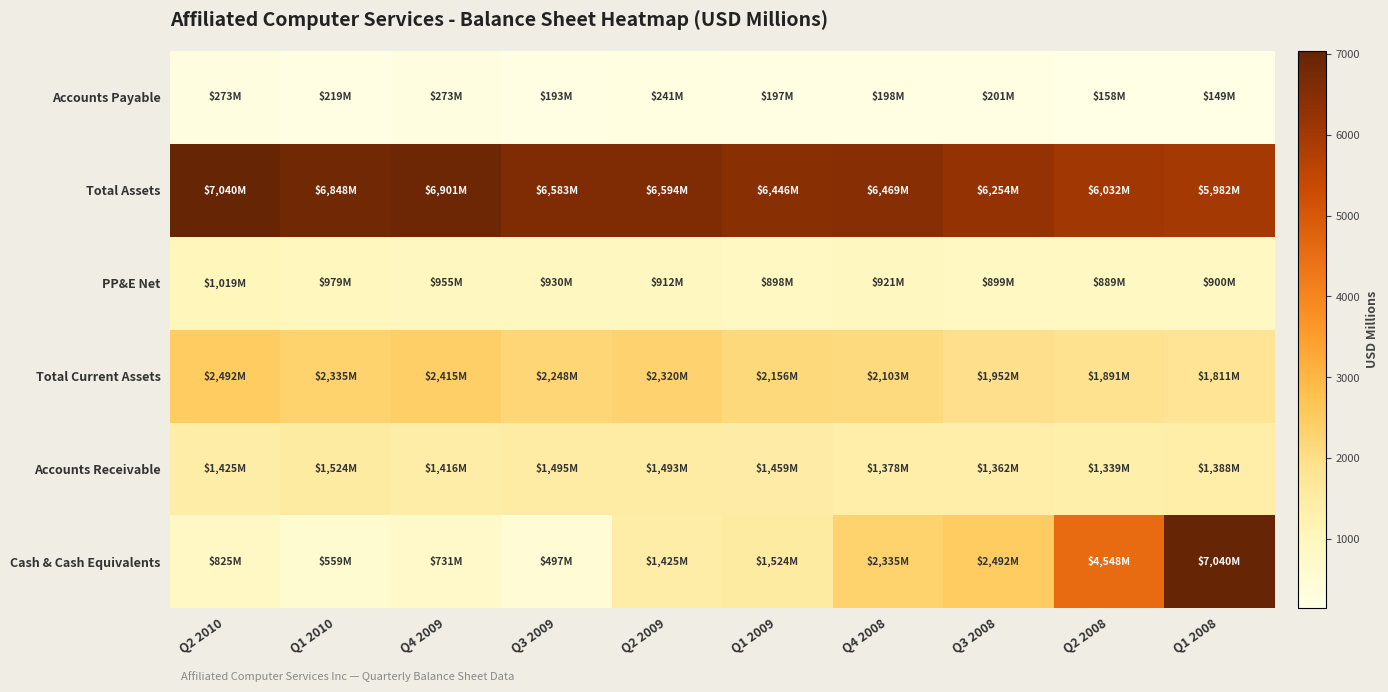

Reading right to left, extract all data points from this chart.

Cash & Cash Equivalents: Q1 2008=7040.1	Q2 2008=4548.1	Q3 2008=2492.0	Q4 2008=2335.2	Q1 2009=1524.2	Q2 2009=1424.8	Q3 2009=496.7	Q4 2009=730.9	Q1 2010=558.8	Q2 2010=824.6
Accounts Receivable: Q1 2008=1387.7	Q2 2008=1338.9	Q3 2008=1362.3	Q4 2008=1378.3	Q1 2009=1459.3	Q2 2009=1493.3	Q3 2009=1494.5	Q4 2009=1415.7	Q1 2010=1524.2	Q2 2010=1424.8
Total Current Assets: Q1 2008=1810.5	Q2 2008=1890.9	Q3 2008=1952.4	Q4 2008=2103.1	Q1 2009=2156.0	Q2 2009=2320.1	Q3 2009=2248.5	Q4 2009=2415.1	Q1 2010=2335.2	Q2 2010=2492.0
PP&E Net: Q1 2008=899.7	Q2 2008=889.0	Q3 2008=899.3	Q4 2008=920.6	Q1 2009=897.8	Q2 2009=912.1	Q3 2009=930.4	Q4 2009=955.2	Q1 2010=979.1	Q2 2010=1018.5
Total Assets: Q1 2008=5982.4	Q2 2008=6031.6	Q3 2008=6253.8	Q4 2008=6469.4	Q1 2009=6445.9	Q2 2009=6594.3	Q3 2009=6583.4	Q4 2009=6901.0	Q1 2010=6847.9	Q2 2010=7040.1
Accounts Payable: Q1 2008=149.5	Q2 2008=157.8	Q3 2008=201.0	Q4 2008=198.2	Q1 2009=197.2	Q2 2009=241.3	Q3 2009=193.2	Q4 2009=272.9	Q1 2010=218.9	Q2 2010=273.1